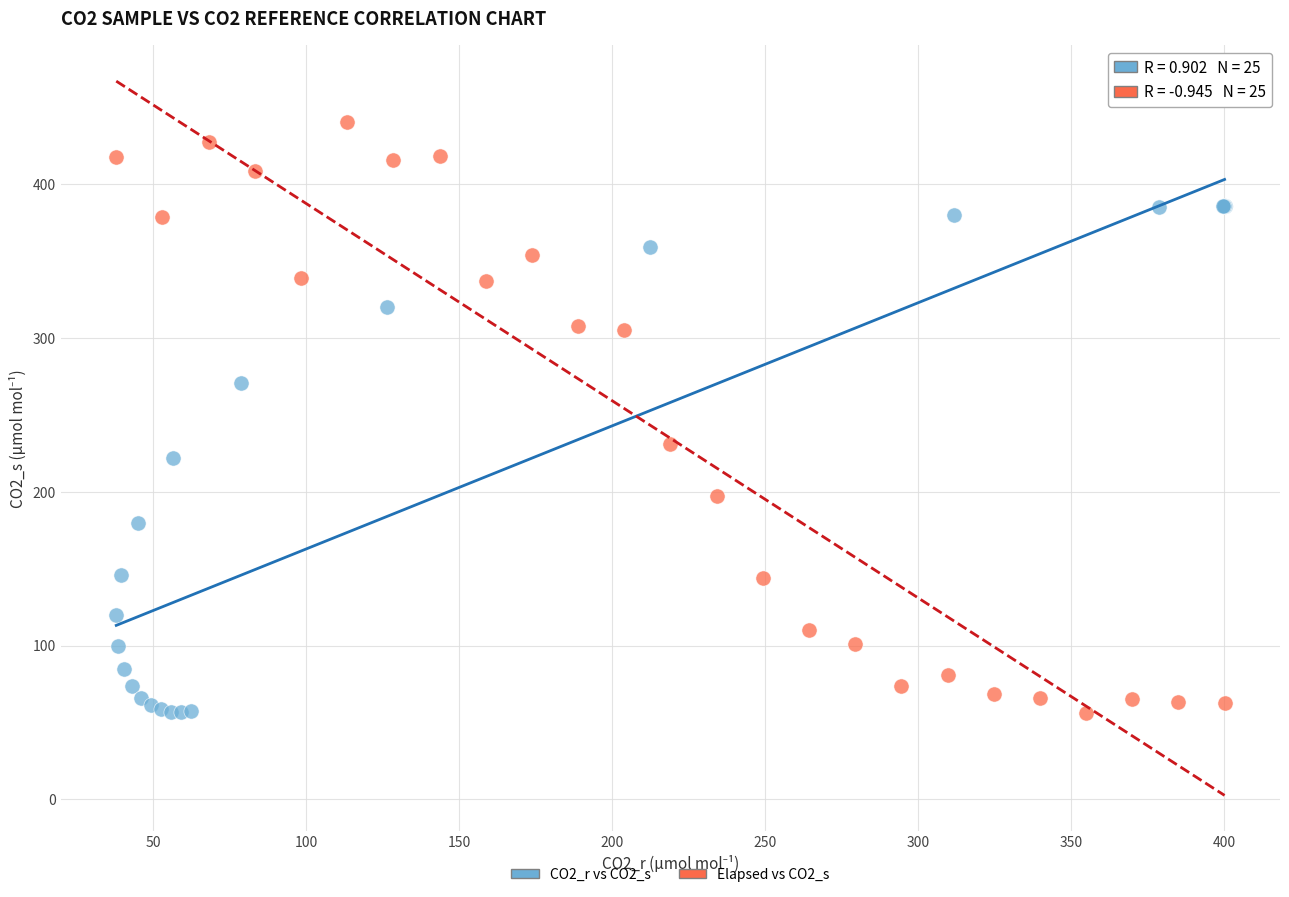

Which series reaches the maximum Y coordinate?

Elapsed vs CO2_s